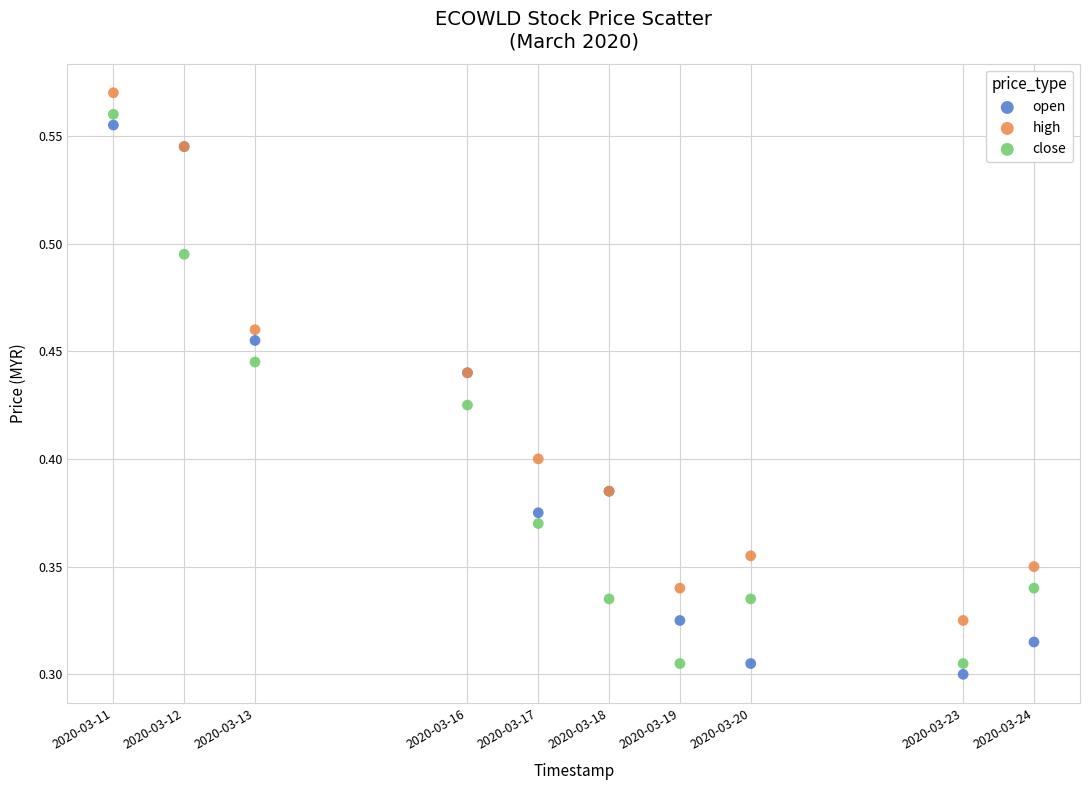

What are all the series names shown in the legend?

open, high, close